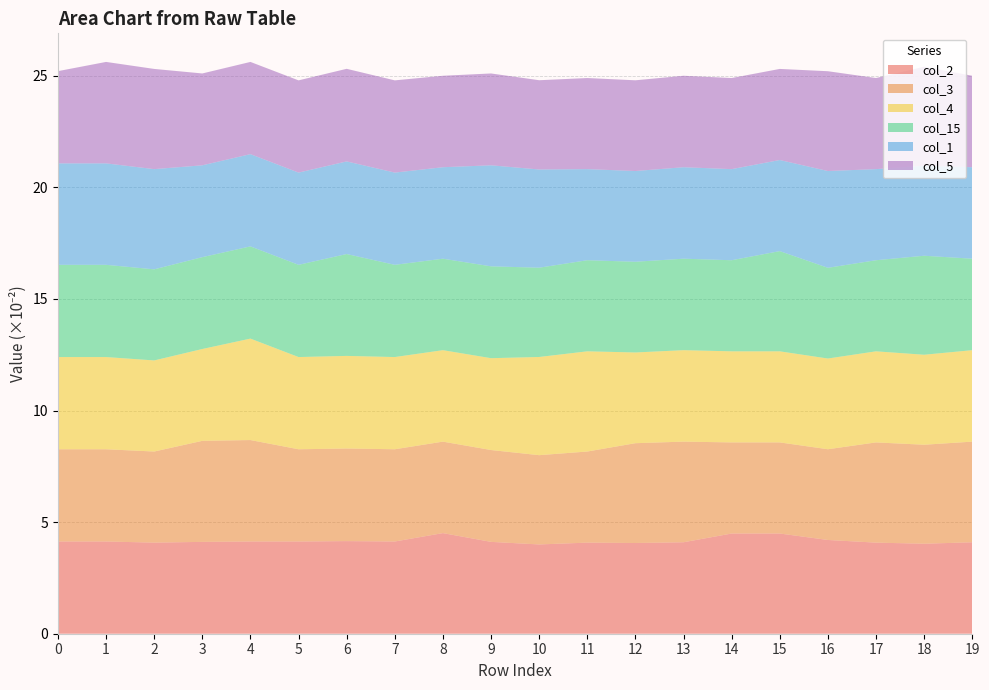

List the labels in order of col_2 value, smallest first.

10, 18, 12, 2, 11, 17, 13, 19, 3, 9, 0, 1, 4, 7, 5, 6, 16, 14, 15, 8